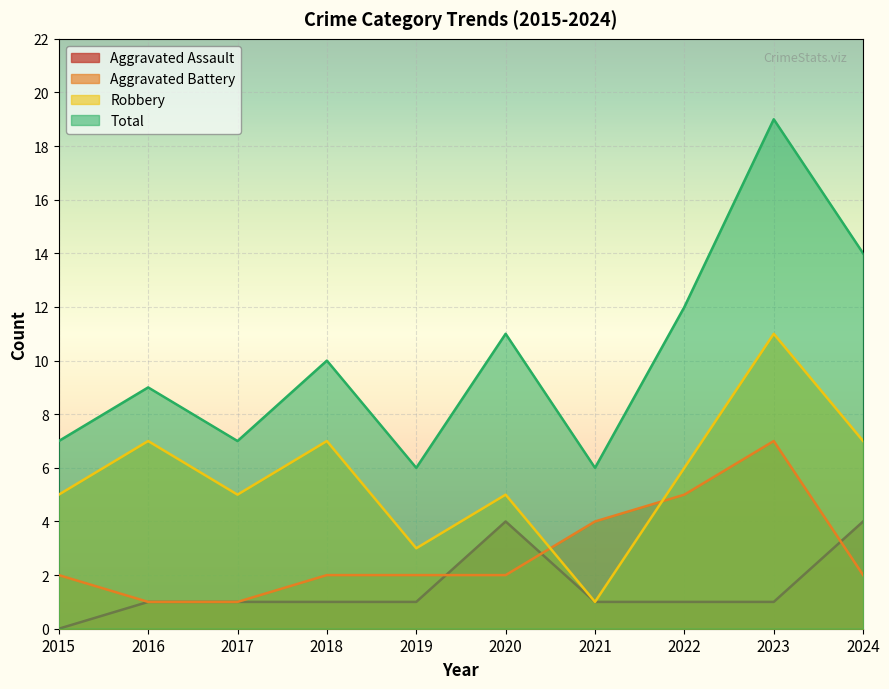

At which category is the sum across all series the highest?

2023